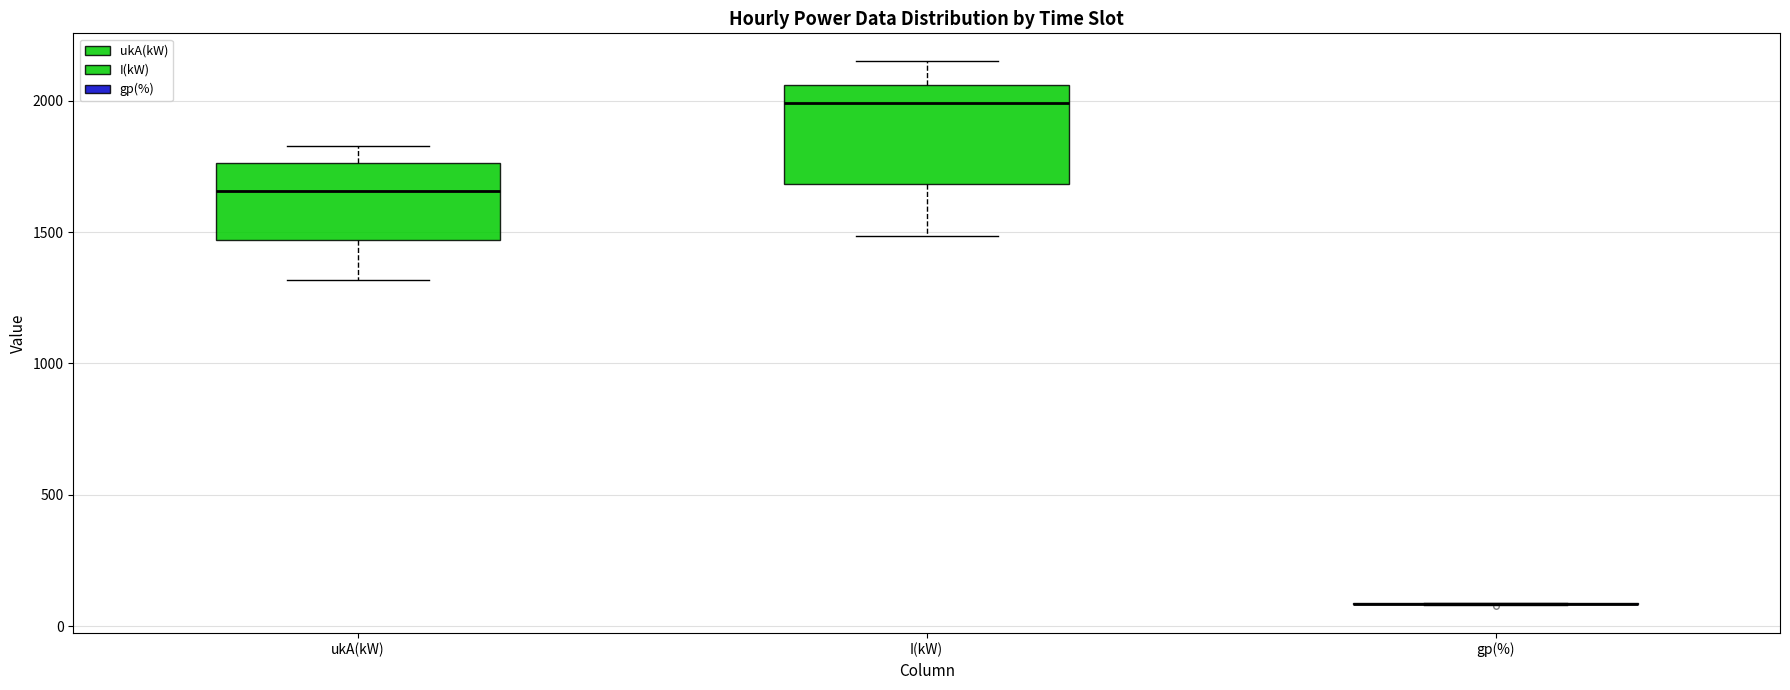

Reading left to right, transcribe this box plot: for each box, give where its median line is, the range the box spans, and where its two whiskers end, as read against the y-axis. The values are not printed on the chart, so give them approximately, as read against the axis.

ukA(kW): median 1650, box 1450 to 1750, whiskers 1300 to 1850
I(kW): median 2000, box 1700 to 2050, whiskers 1500 to 2150
gp(%): box collapsed to a line at 100, whiskers 100 to 100